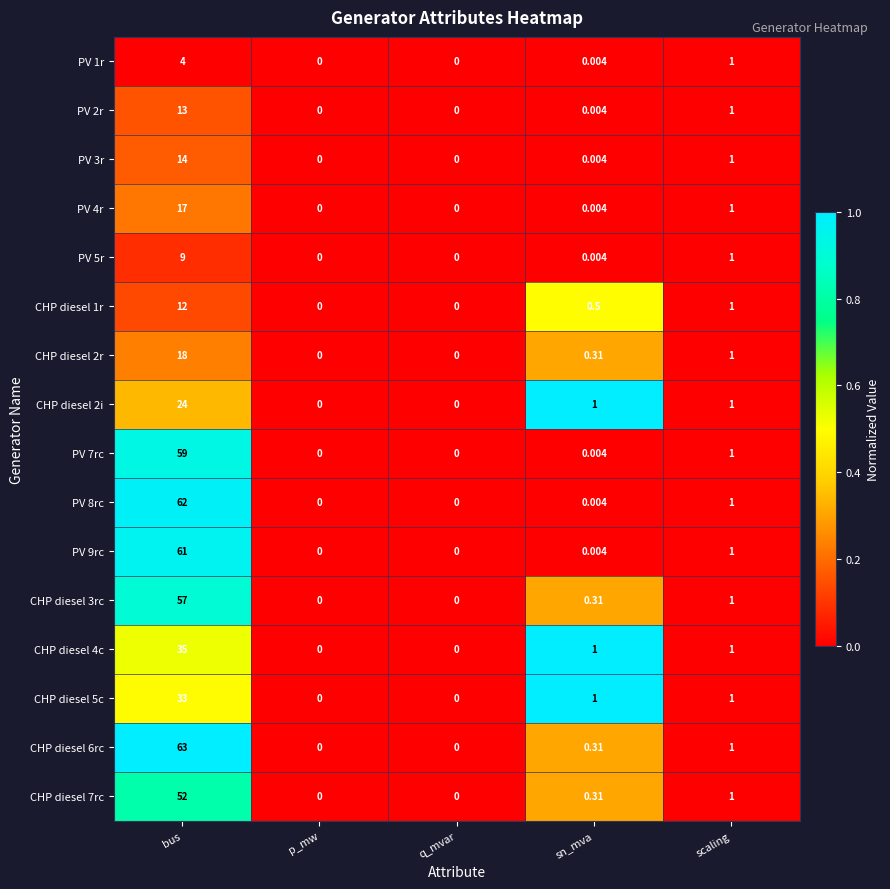

Is the value of CHP diesel 7rc at bus greater than the value of PV 7rc at scaling?

Yes